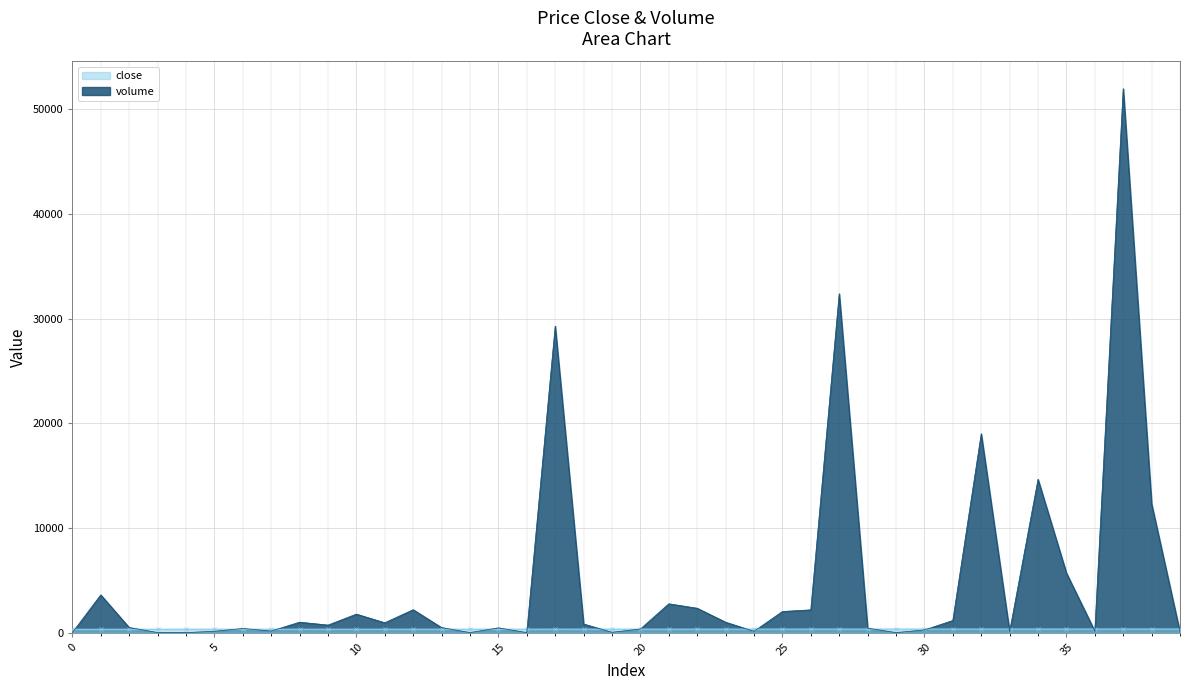

Rank the series by their maximum value, from highest to lowest.

volume, close